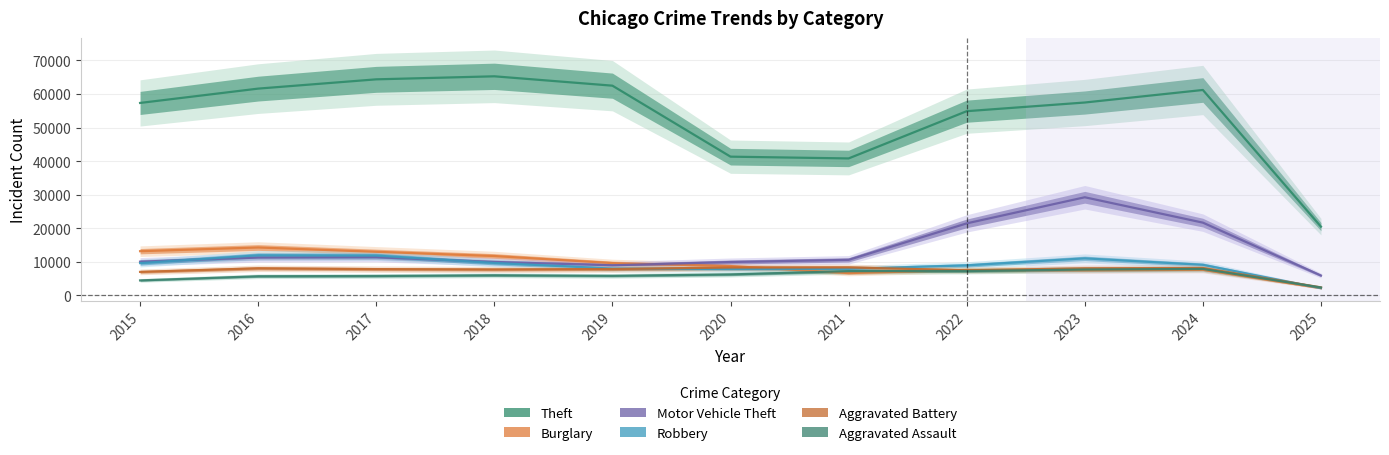

Where is the first local minimum for Aggravated Assault?

2019